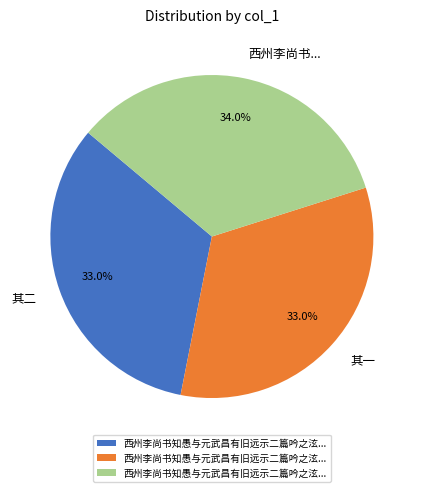

Is there a majority slice in this chart?

No